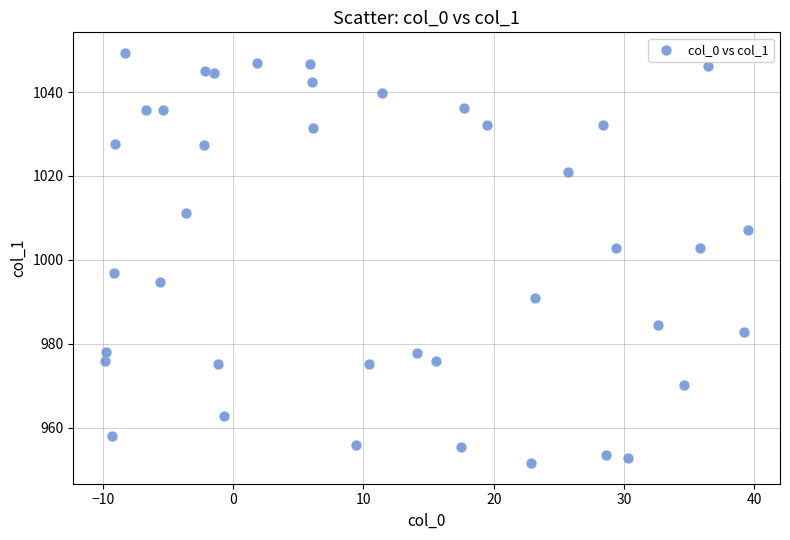

Count the number of points in this scatter plot.

40